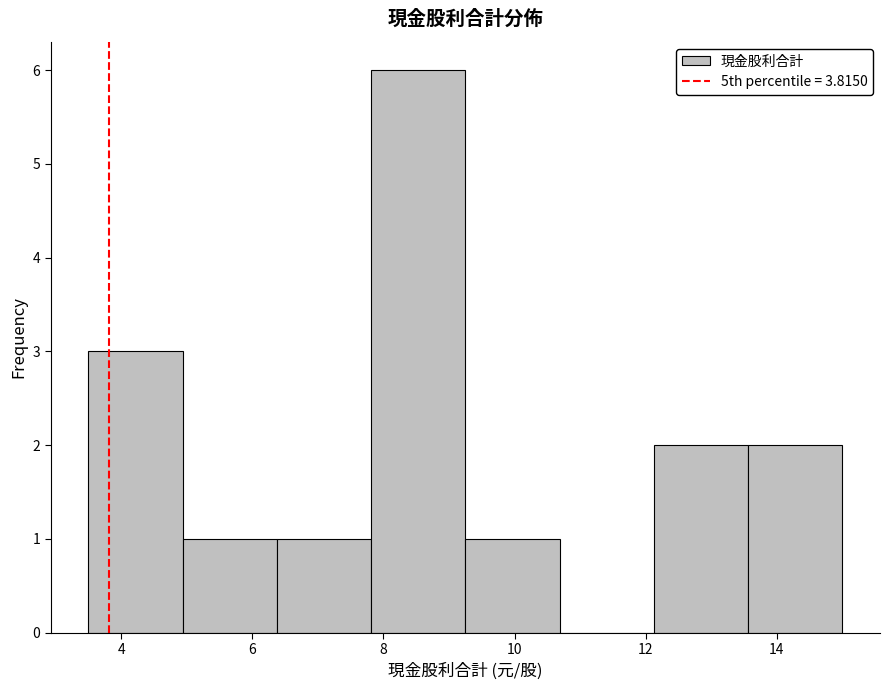

What is the height of the bar covering 12.2 to 13.6 on the x-axis? Neither the bar edges nor the heights are printed on the chart, so give them approximately, as read against the axes.

2